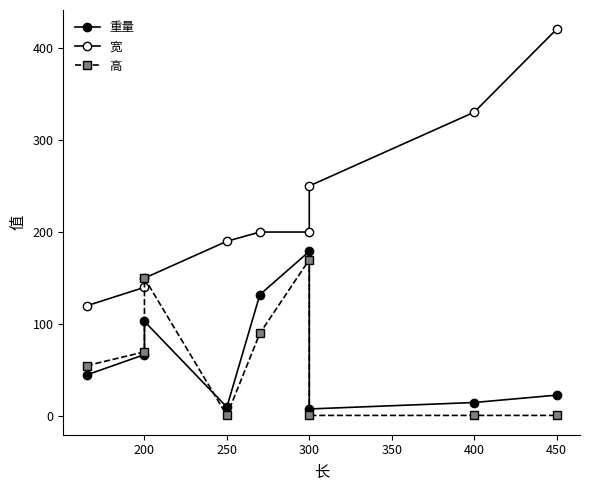

How many lines are shown in the chart?

3